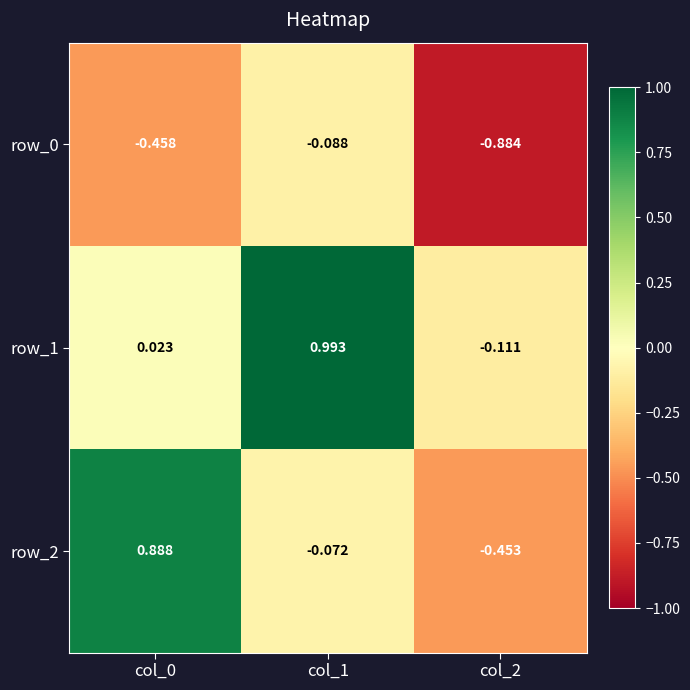

Is the value of row_0 at col_1 greater than the value of row_2 at col_1?

No